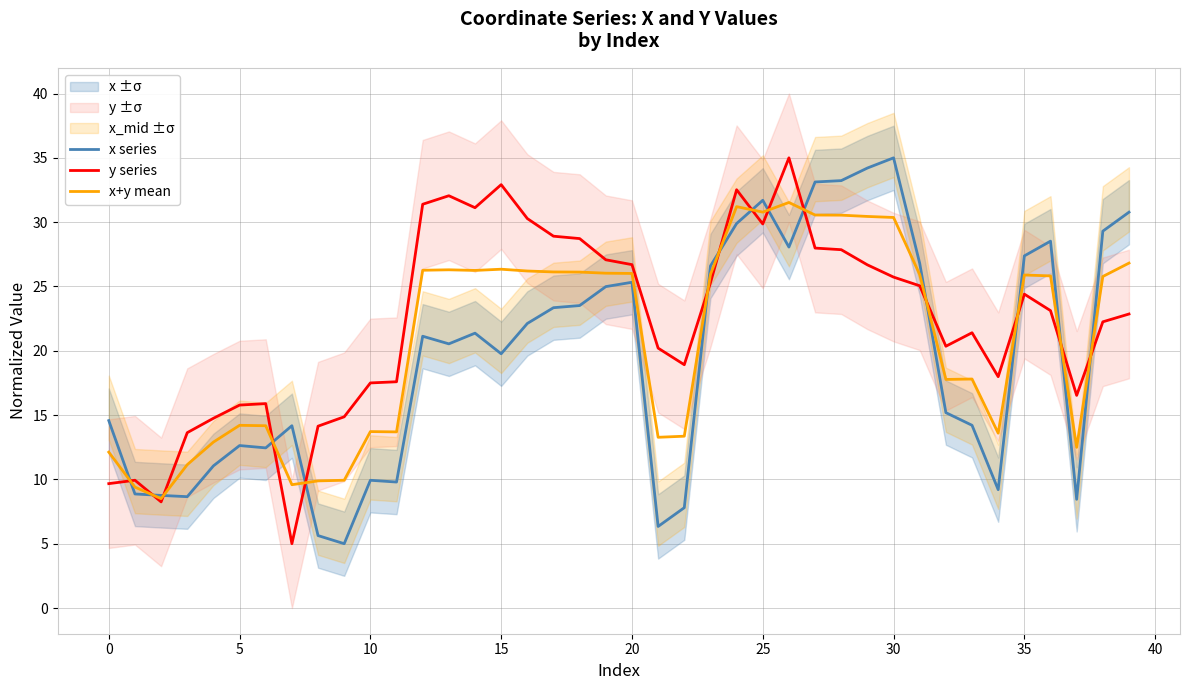

Count the number of categories in the chart.

40